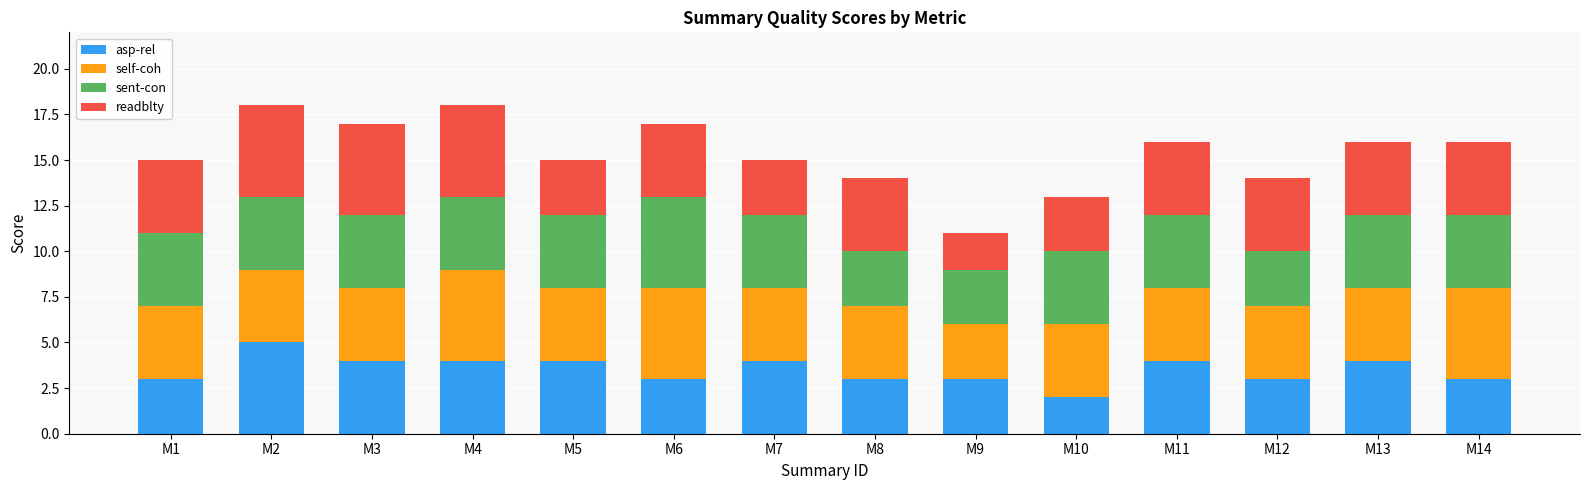

What is the total value across all series at M1?

15